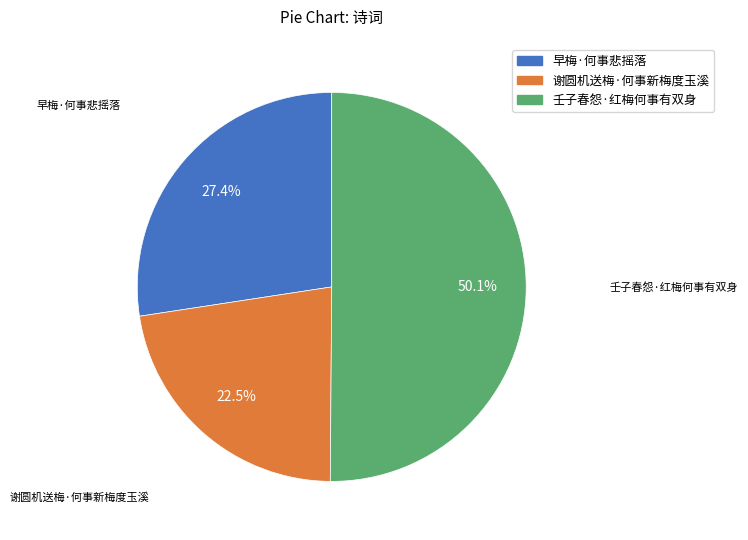

To the nearest percent, what is the average slice percentage?

33%